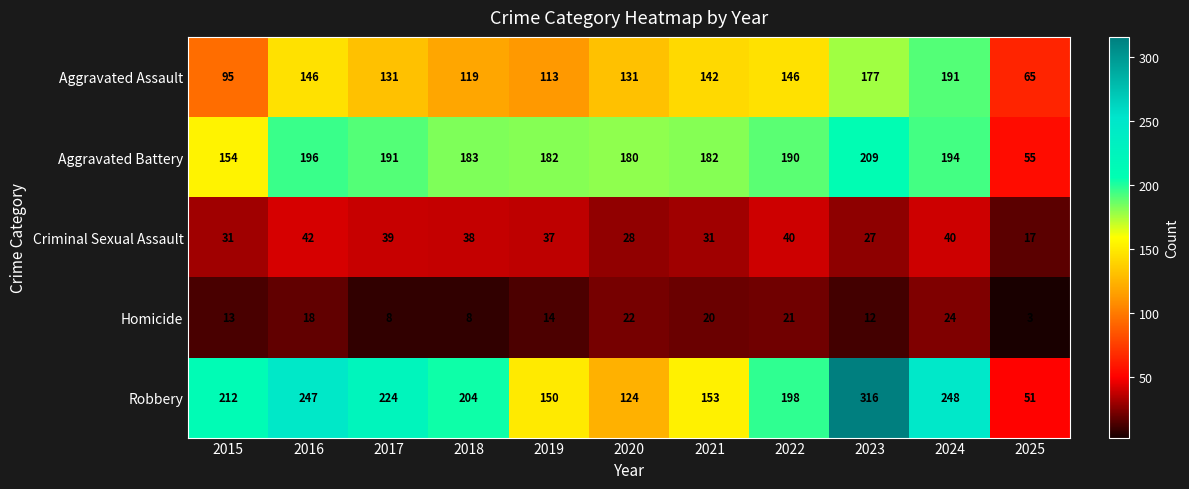

List the labels in order of Robbery value, largest first.

2023, 2024, 2016, 2017, 2015, 2018, 2022, 2021, 2019, 2020, 2025